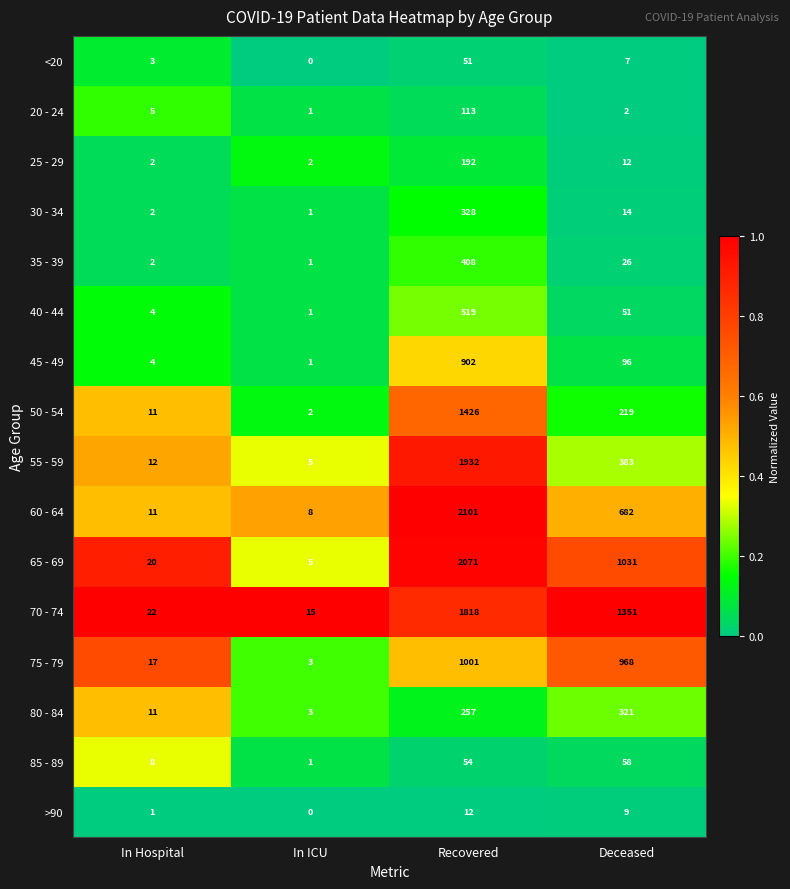

How many series are shown in this chart?

16